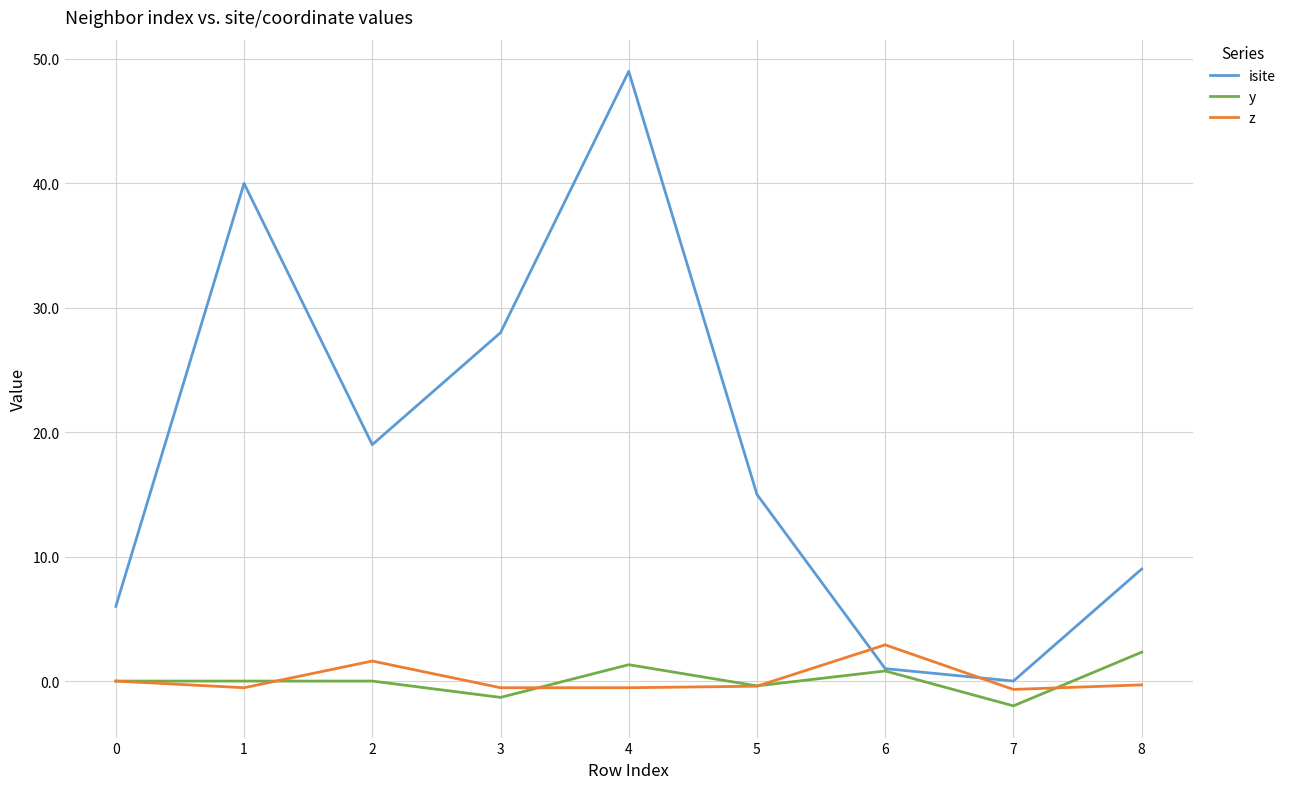

After their last crossing, which series has the higher values: z or isite?

isite